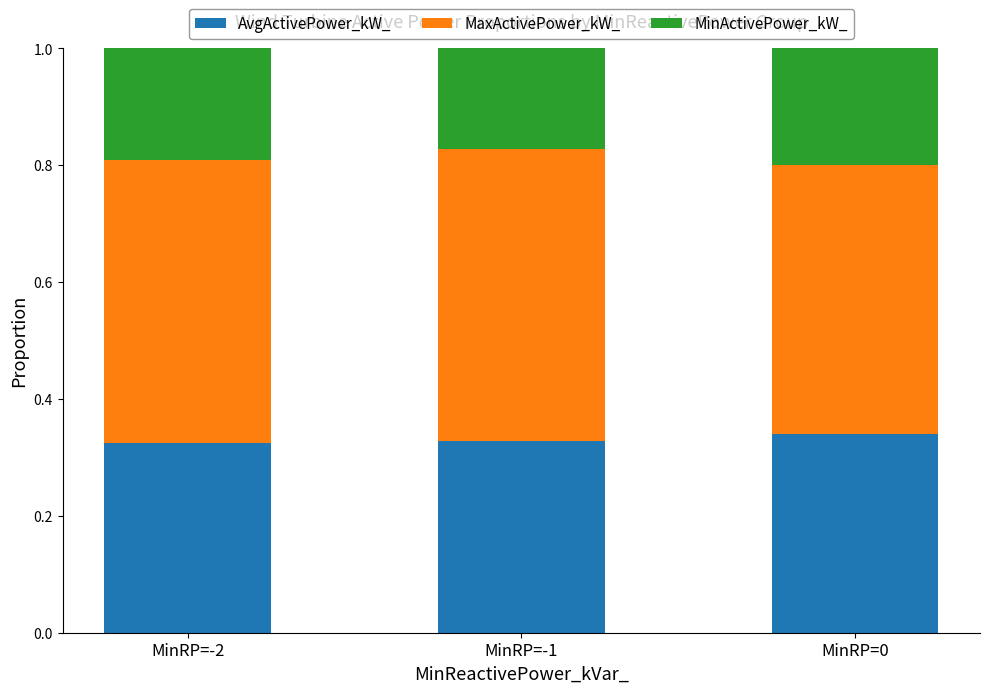

How many AvgActivePower_kW_ values are between 0 and 1?

3